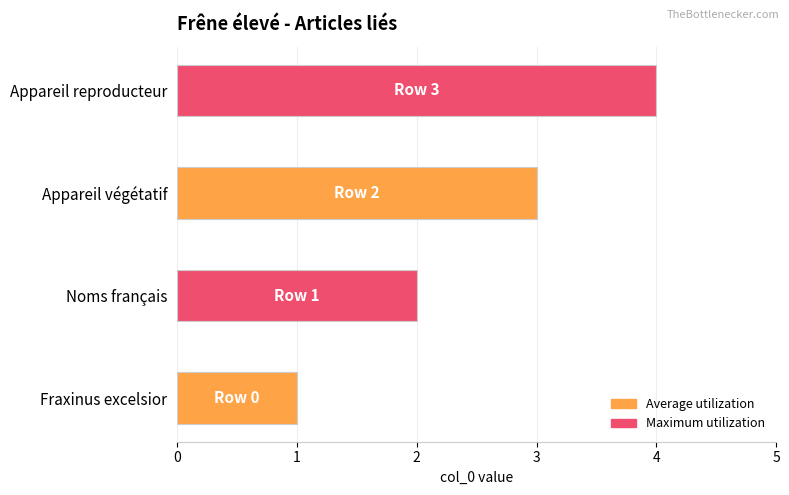

The value at Appareil reproducteur is 5. True or false?

False